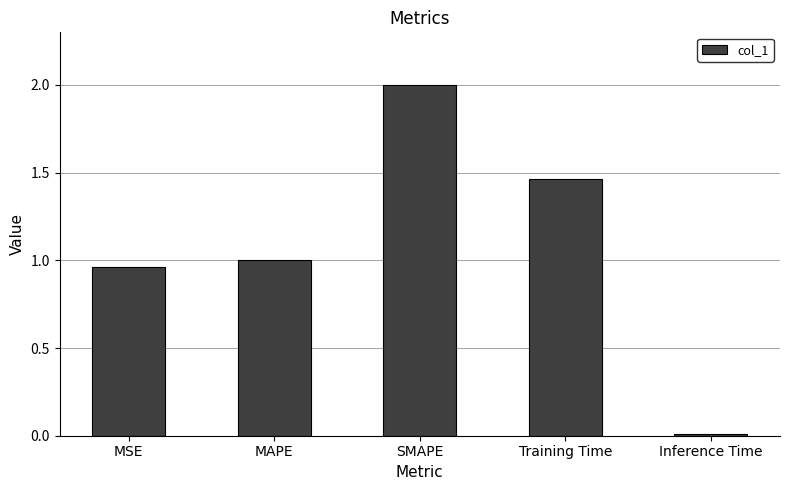

True or false: the data shows 1.0 at MSE.

True